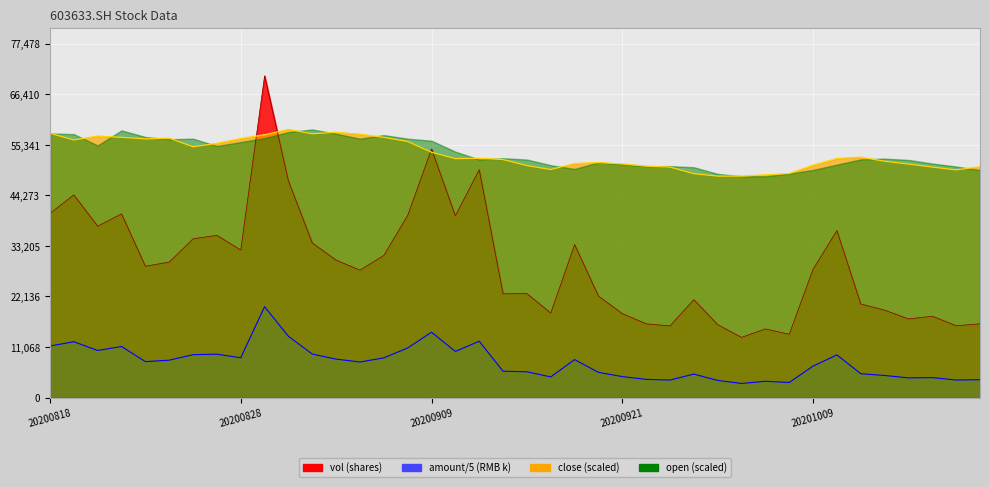

What is the difference between the highest and lowest values at 20200828?

48011.4